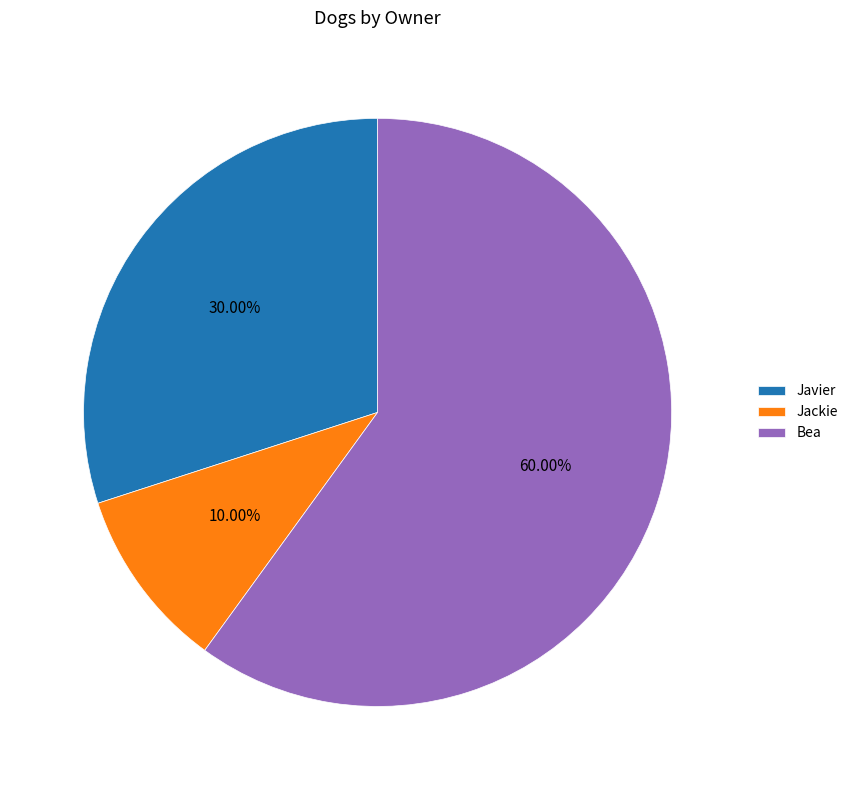

True or false: Jackie accounts for 10% of the total.

True